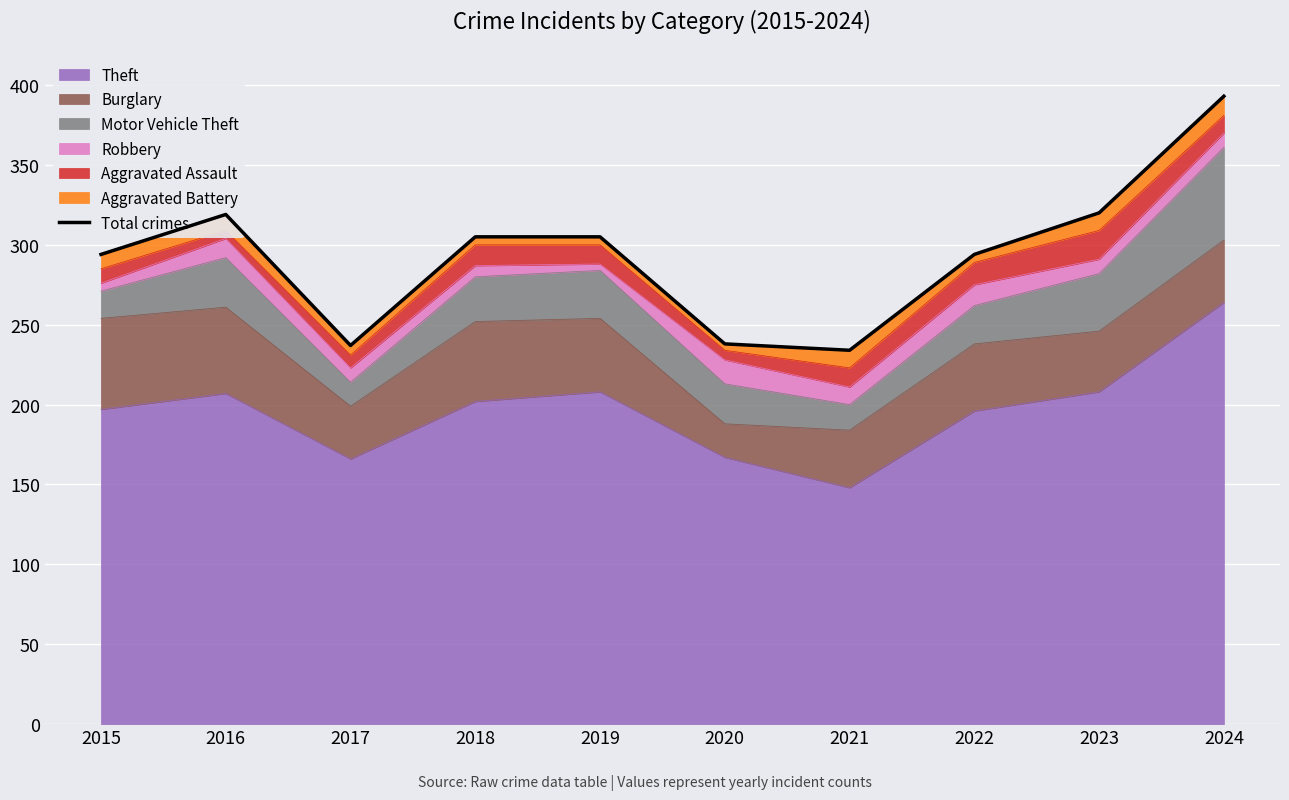

What is the change in value from 2015 to 2020?

-56